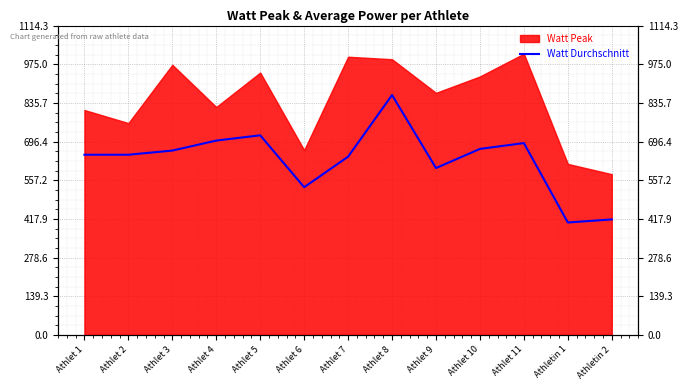

Does the chart display data point markers on the line(s)?

No